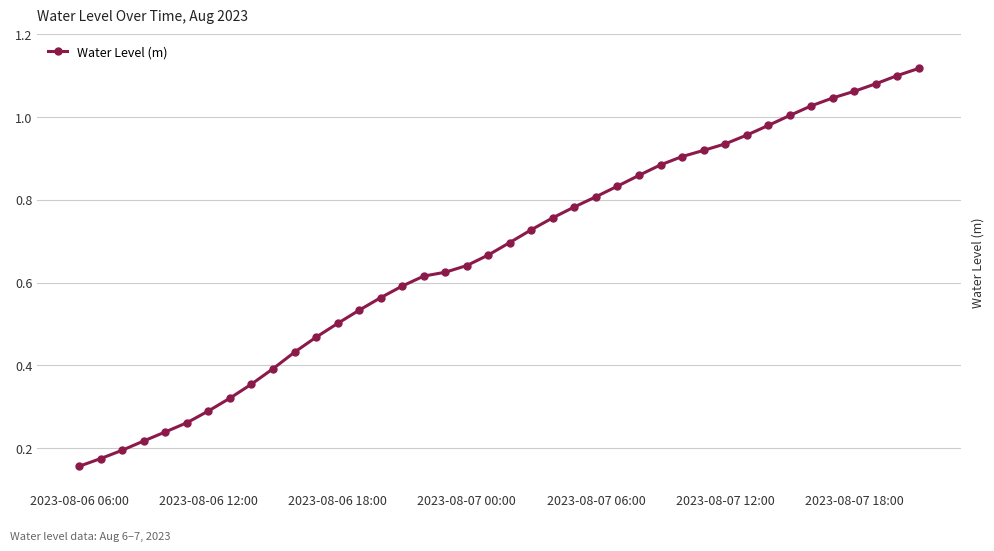

What is the sum of all values?

26.7